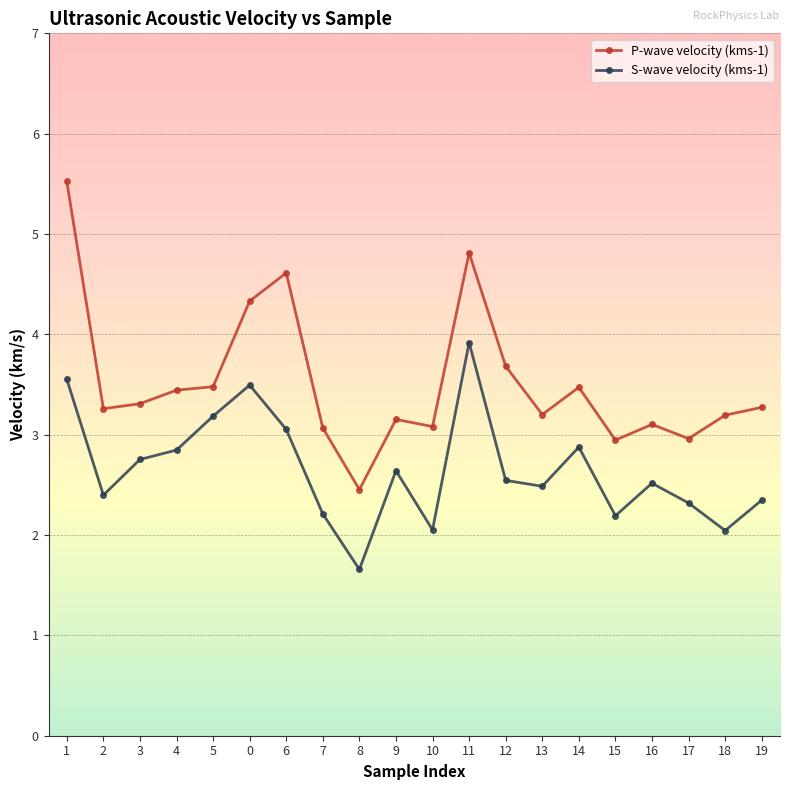

How many distinct data groups are displayed?

2